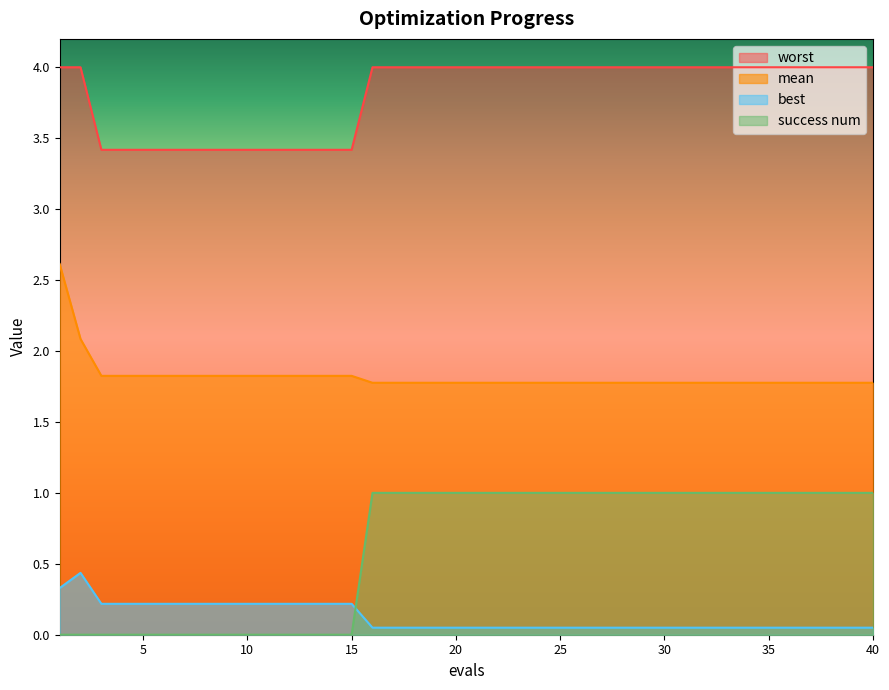

Which series has the widest spread of values?

success num